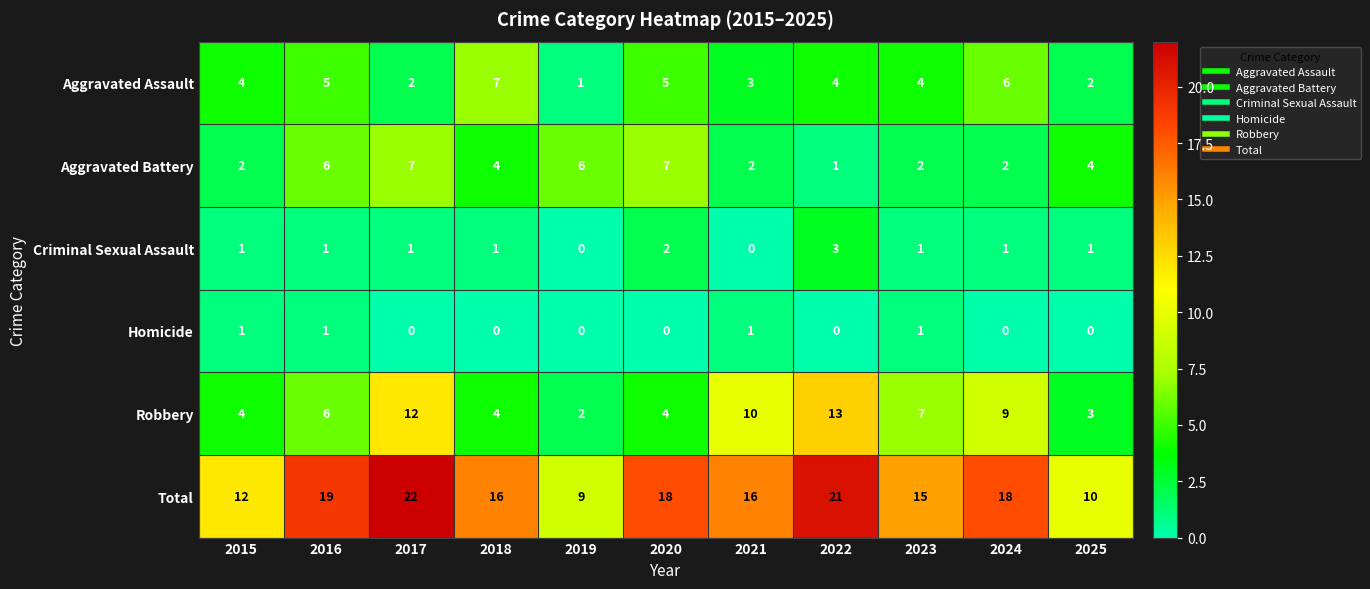

The value of Total at 2023 is 4. True or false?

False